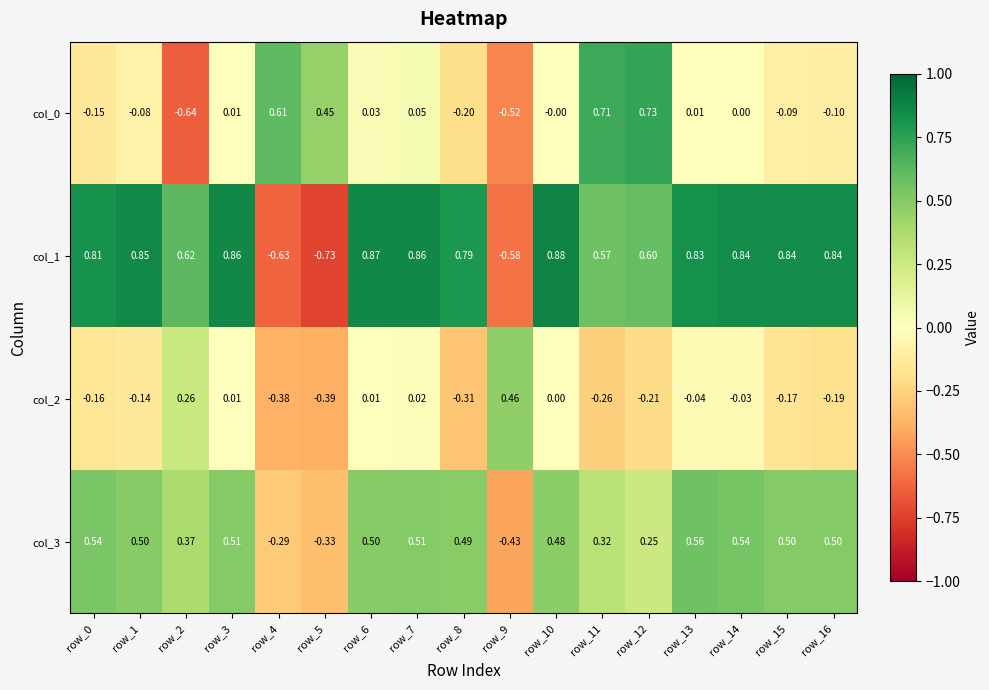

Is the value of col_0 at row_10 greater than the value of col_2 at row_5?

Yes